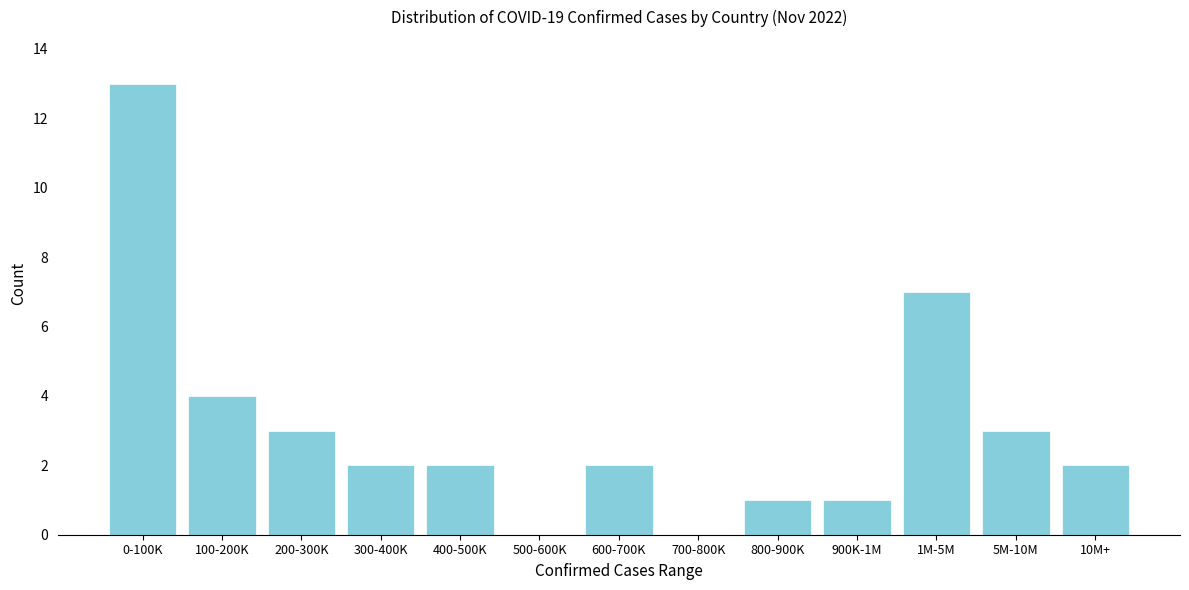

Reading right to left, transcribe all the data shown in this chart.

10M+=2	5M-10M=3	1M-5M=7	900K-1M=1	800-900K=1	700-800K=0	600-700K=2	500-600K=0	400-500K=2	300-400K=2	200-300K=3	100-200K=4	0-100K=13